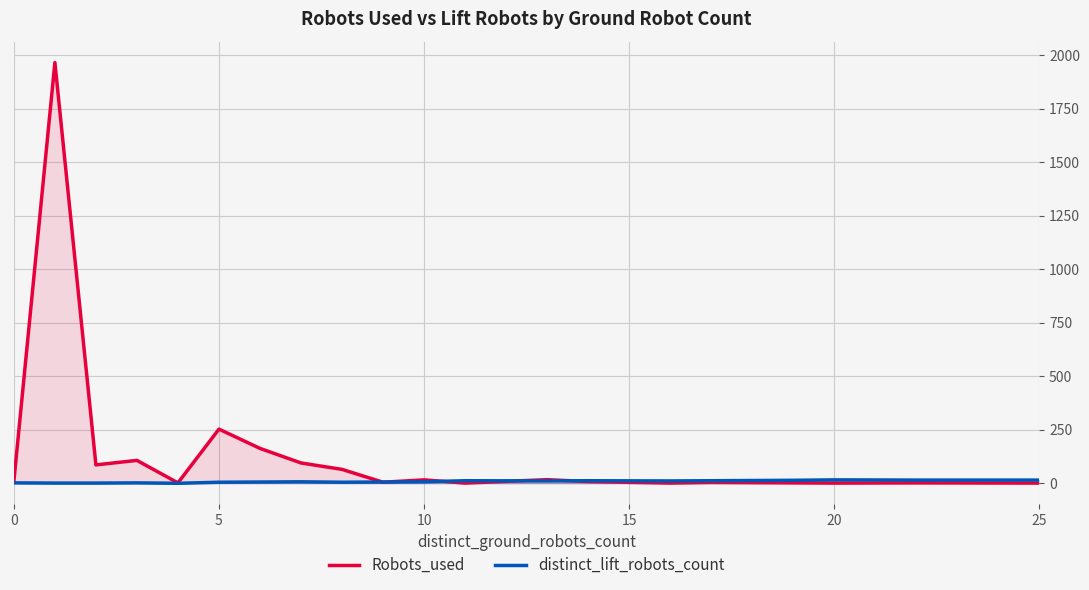

What is the greatest value displayed?

1965